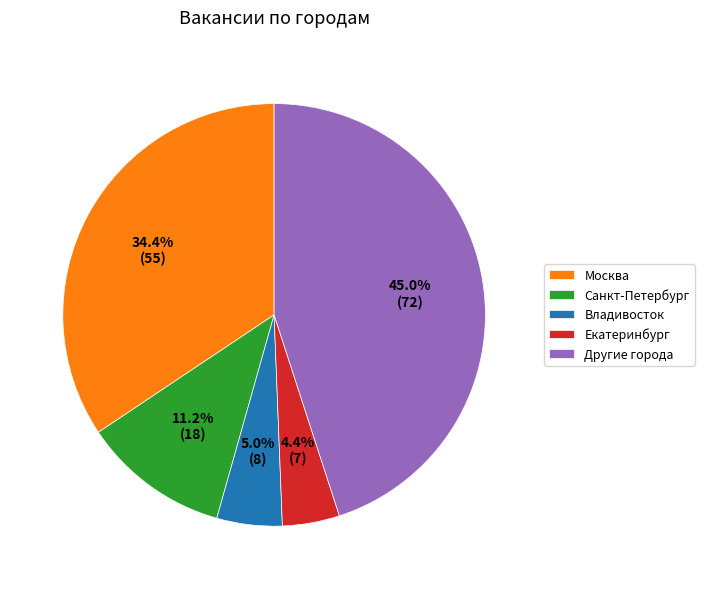

To the nearest percent, what is the average slice percentage?

20%